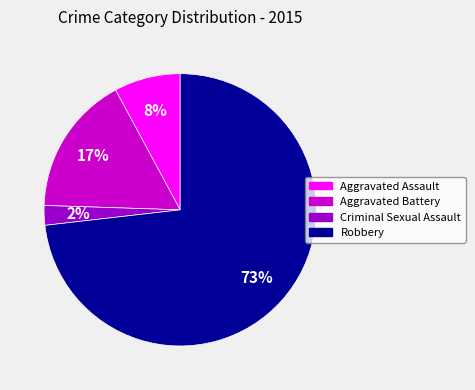

To the nearest percent, what is the combined percentage of Criminal Sexual Assault and Aggravated Battery?

19%